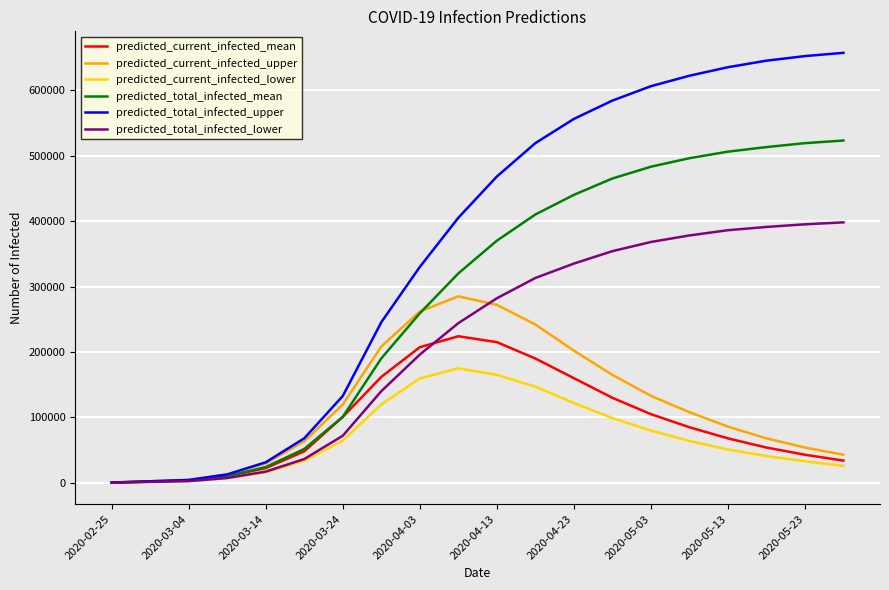

What is the smallest value displayed?

300